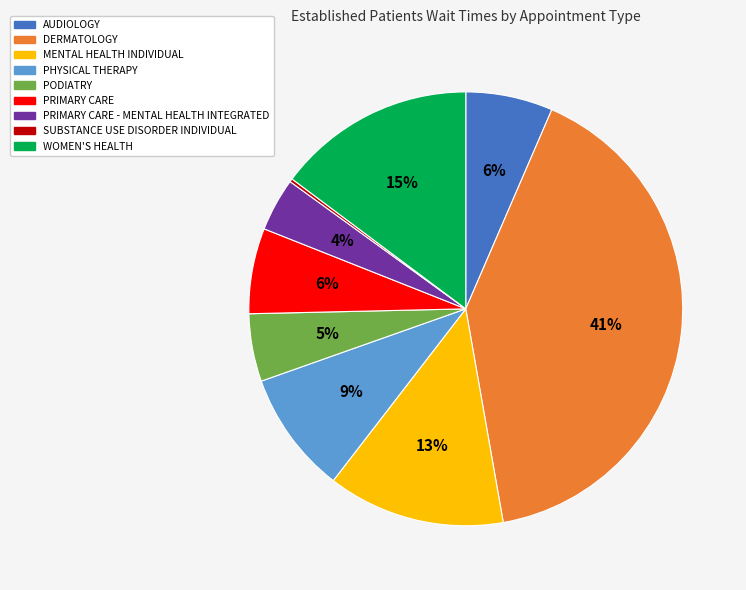

To the nearest percent, what is the difference between the largest and smallest slice percentages?

41%